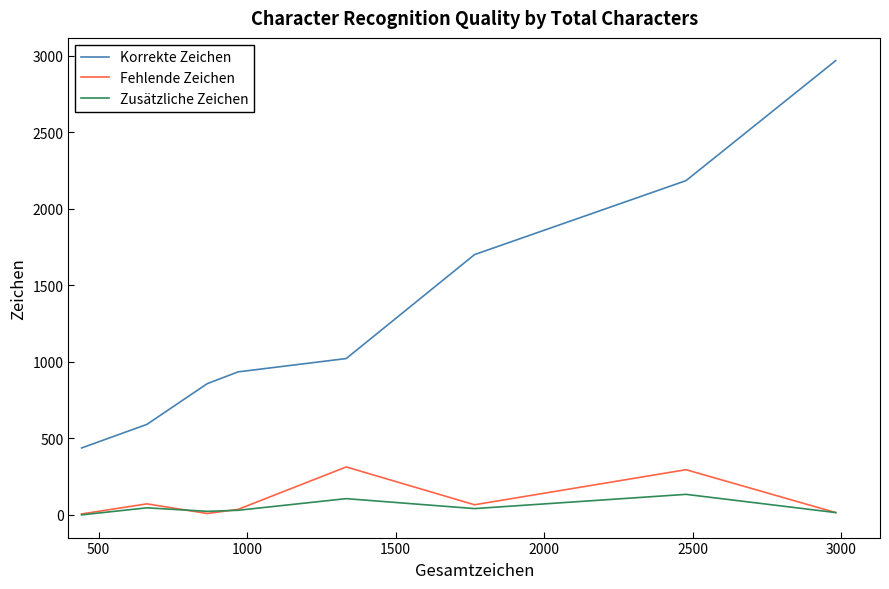

What is the maximum value for Fehlende Zeichen?

313